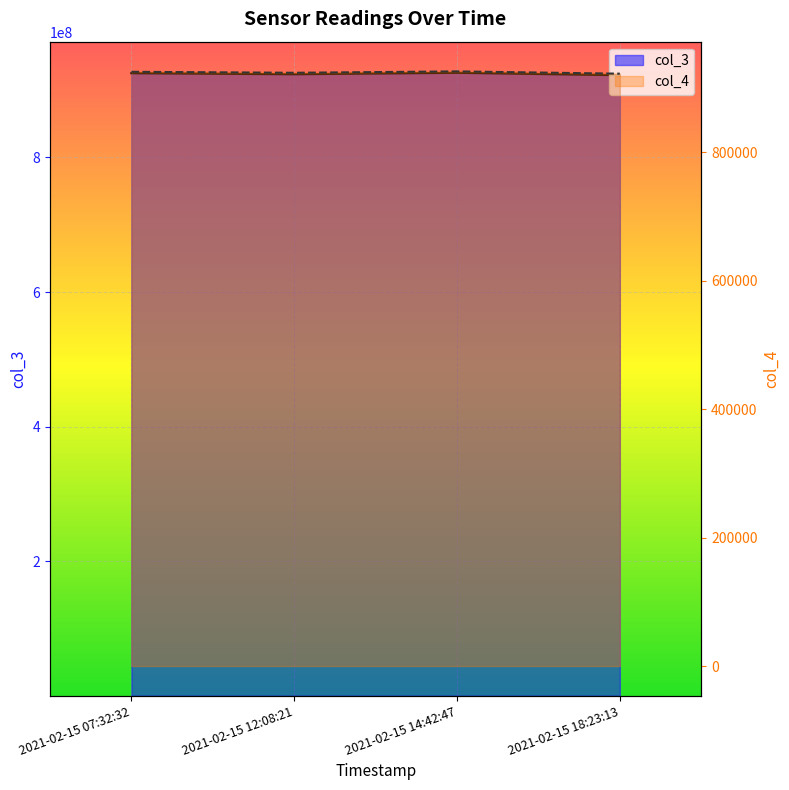

Which series changed the most between 2021-02-15 07:32:32 and 2021-02-15 14:42:47?

col_3